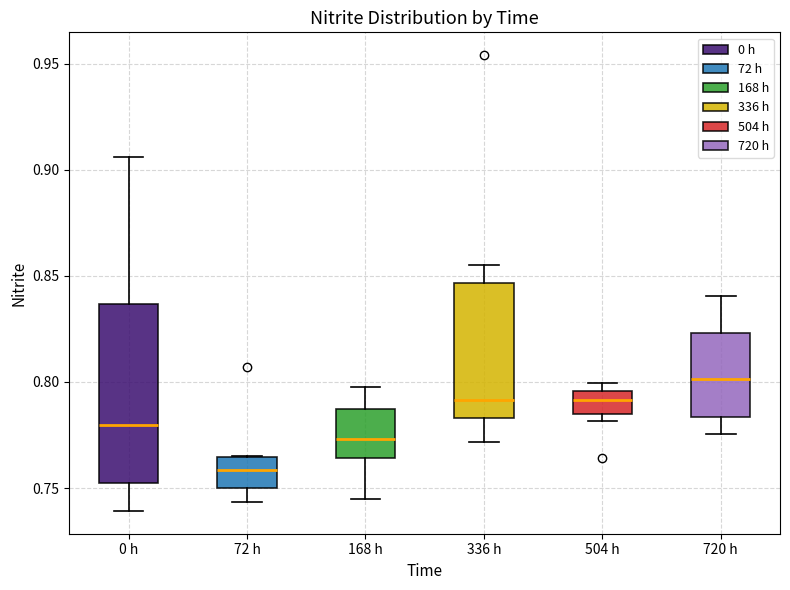

Comparing the boxes themselves (not the whiskers), which one is the tallest?

0 h